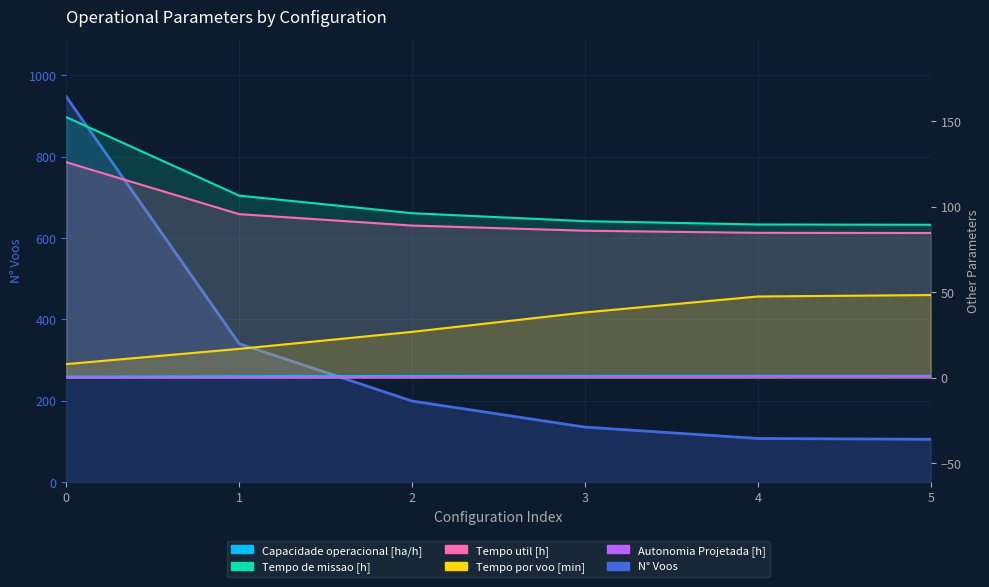

Is the value of Autonomia Projetada [h] at 2 greater than the value of Capacidade operacional [ha/h] at 1?

No